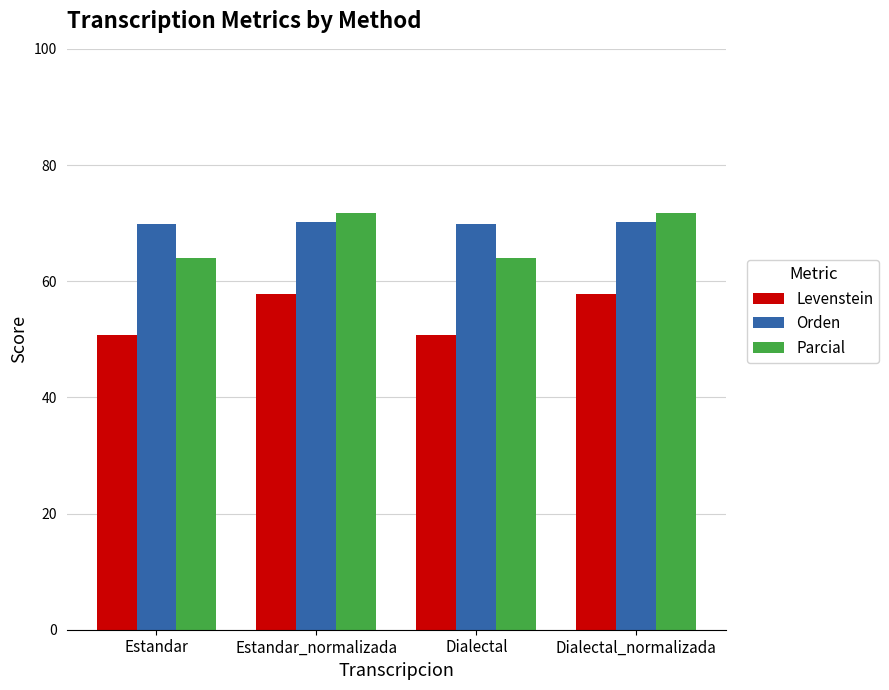

Which series has the widest spread of values?

Parcial